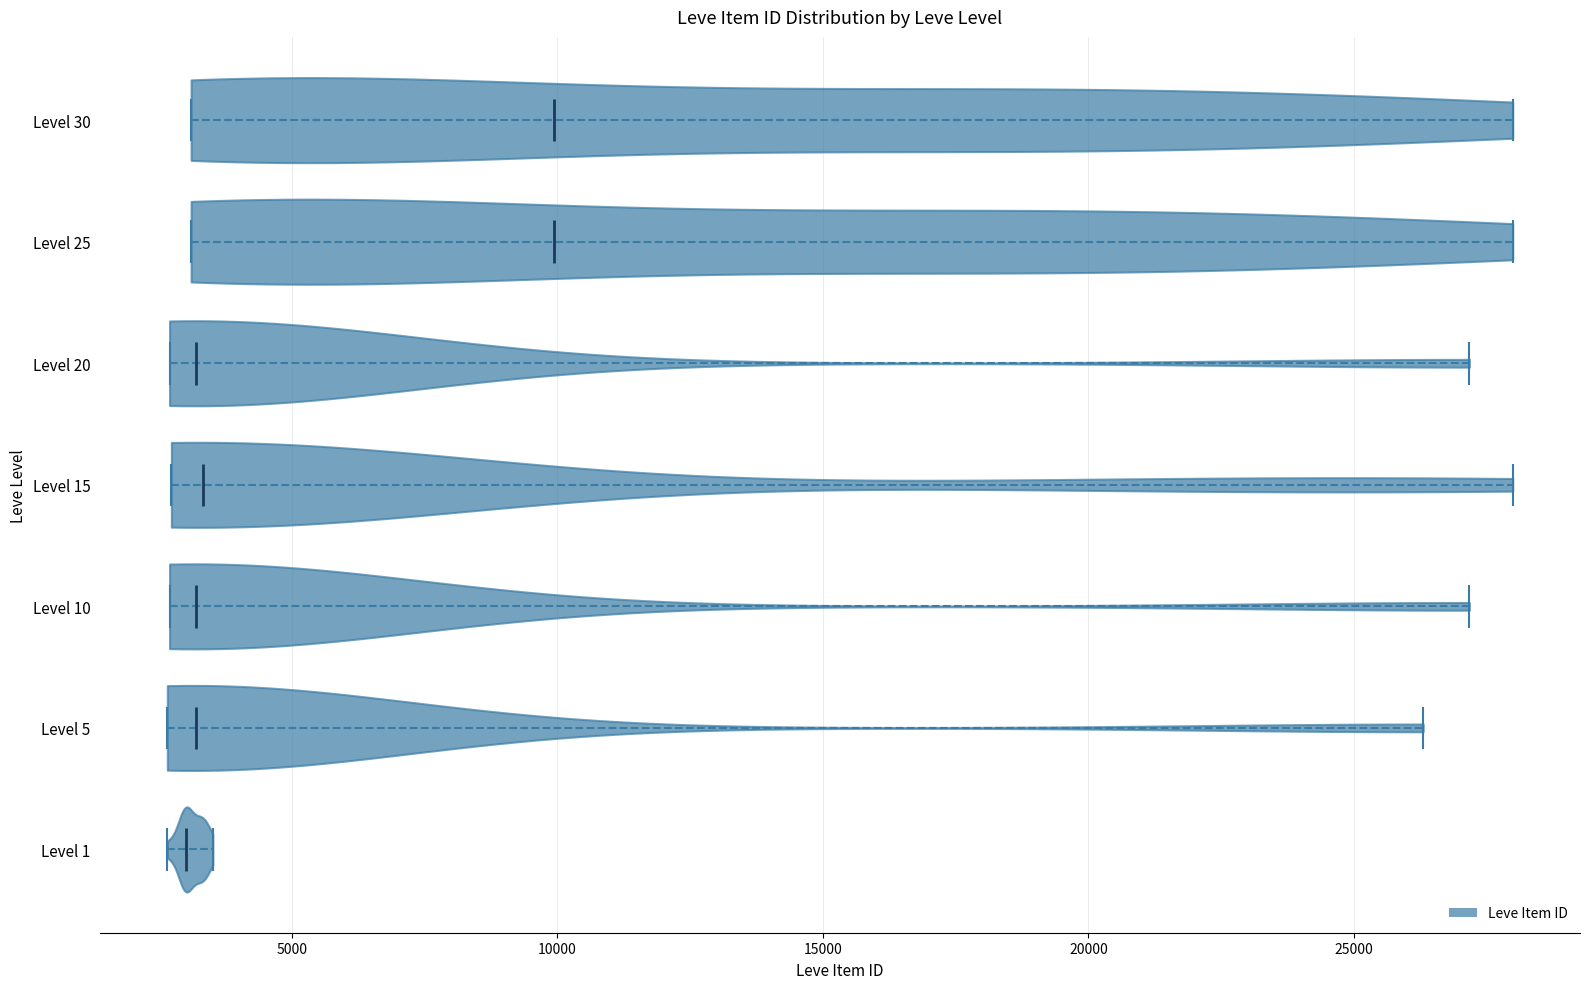

Reading bottom to top, read every violin against the x-axis: where its median line is, and the lowest and highest points it reaches. The values are not printed on the chart, so give them approximately, as read against the axis.

Level 1: median line 3000, lowest point 2500, highest point 3500
Level 5: median line 3000, lowest point 2500, highest point 26500
Level 10: median line 3000, lowest point 2500, highest point 27000
Level 15: median line 3500, lowest point 2500, highest point 28000
Level 20: median line 3000, lowest point 2500, highest point 27000
Level 25: median line 10000, lowest point 3000, highest point 28000
Level 30: median line 10000, lowest point 3000, highest point 28000